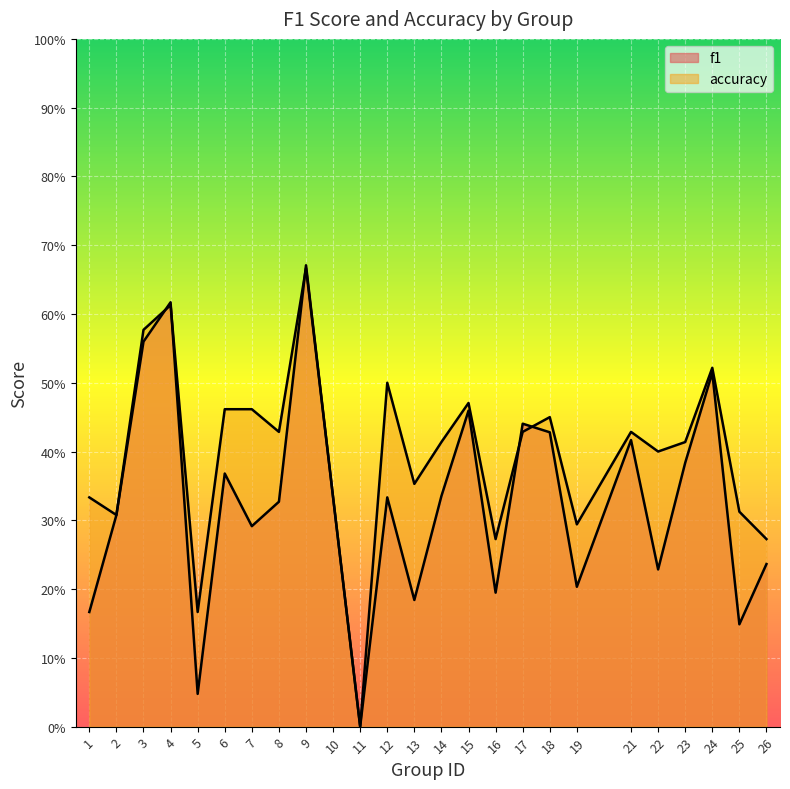

What are all the series names shown in the legend?

f1, accuracy